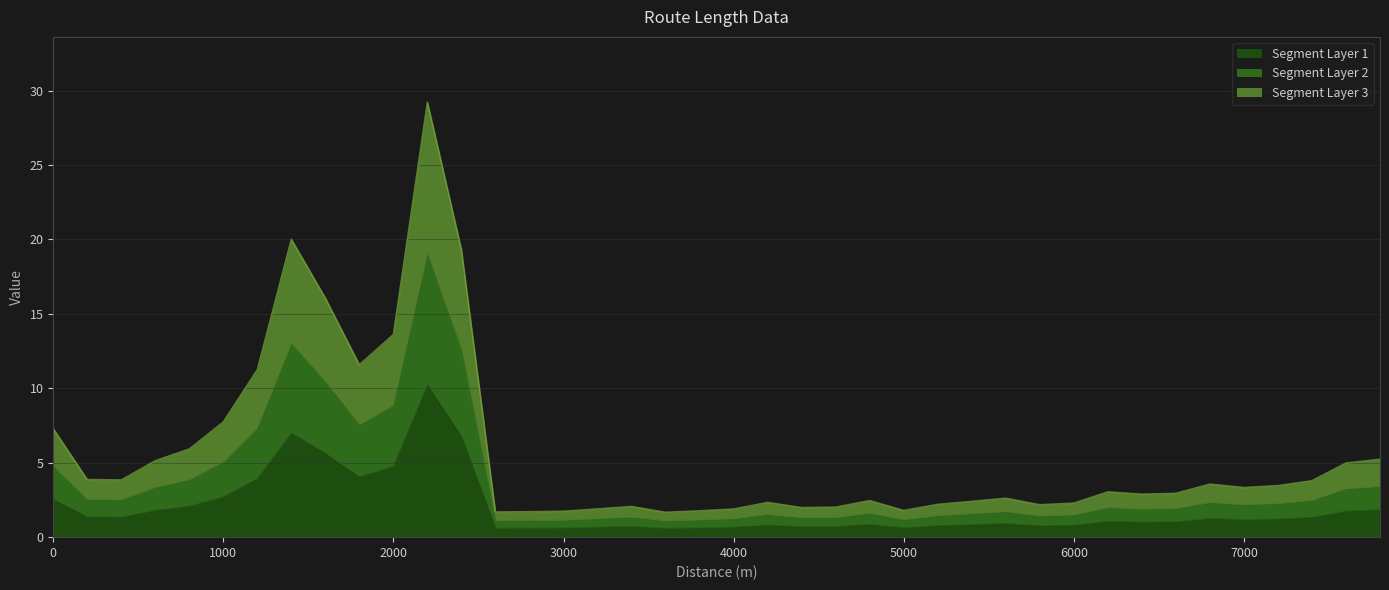

How many interior local valleys (lower than both neighbors) does the data have?

9